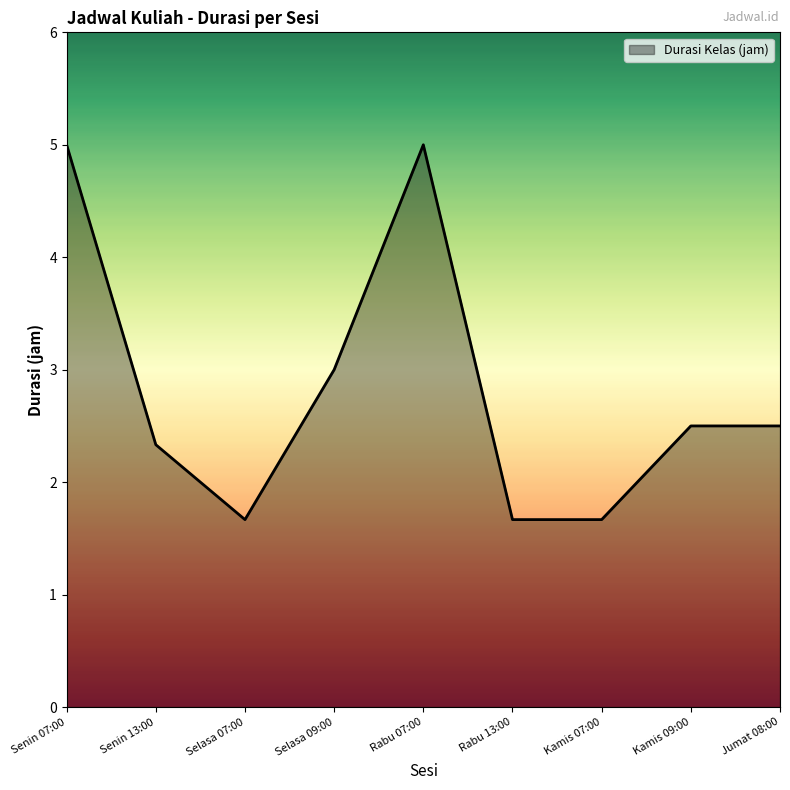

What is the greatest value displayed?

5.0